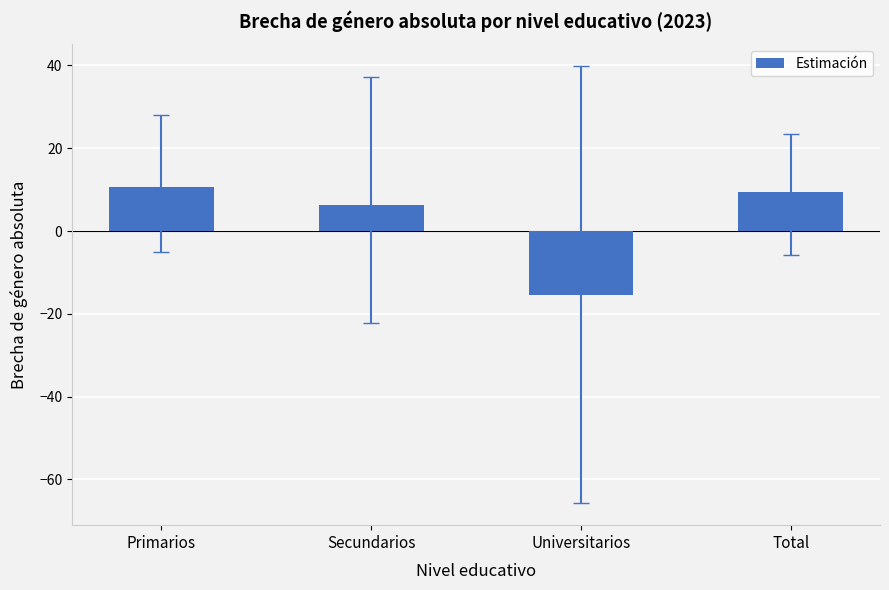

How many values are above zero?

3